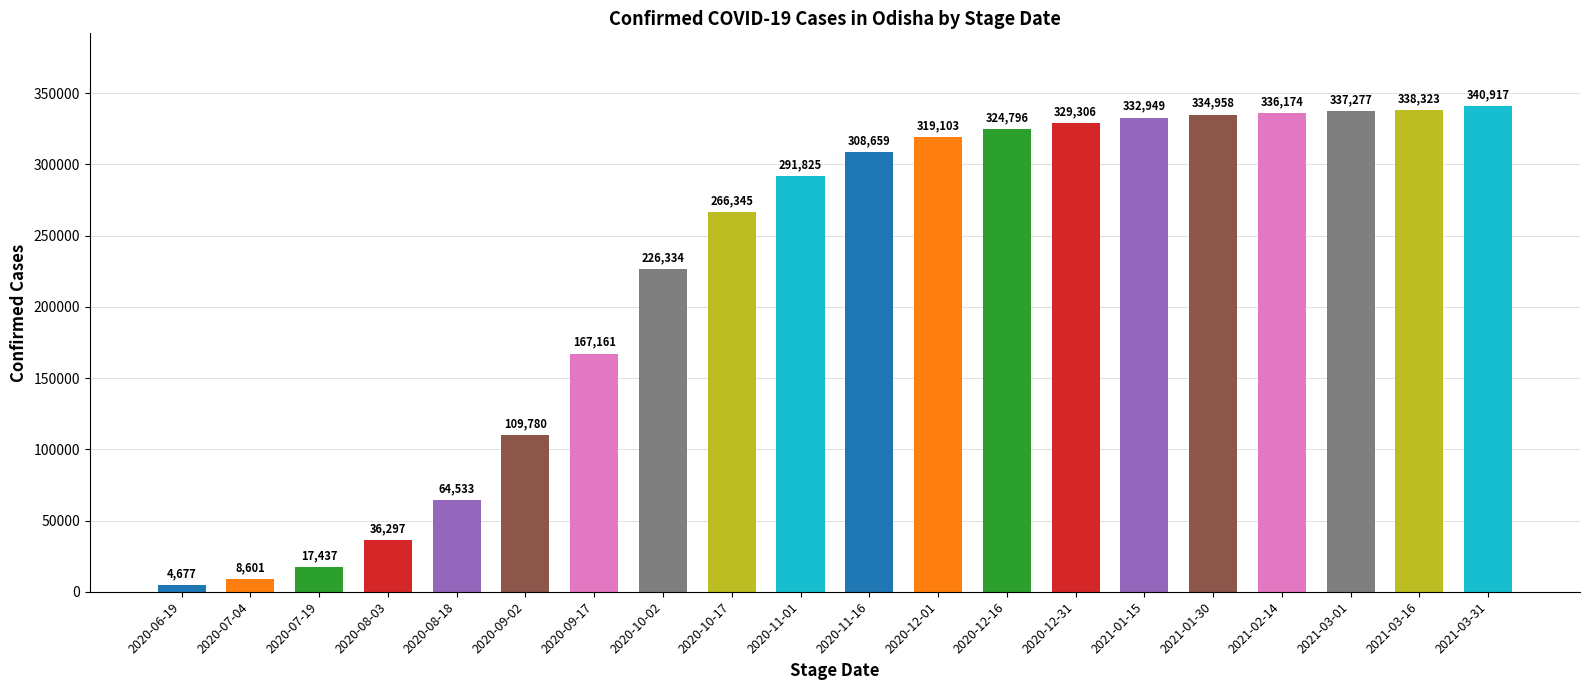

Count the number of data series in this chart.

1